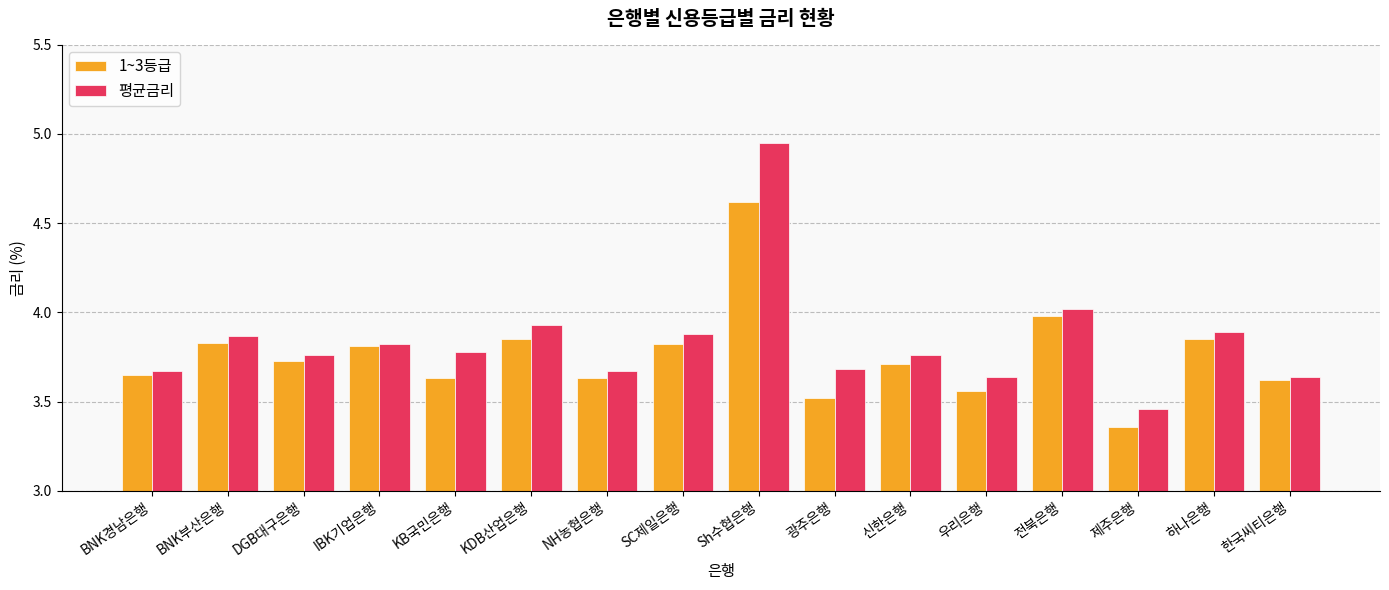

At which category does the chart reach its peak across all series?

Sh수협은행